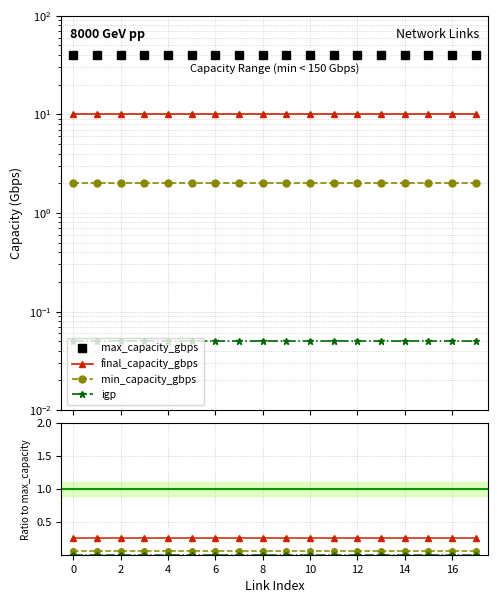

Is it true that min_capacity_gbps equals 0.0 at 15?

False